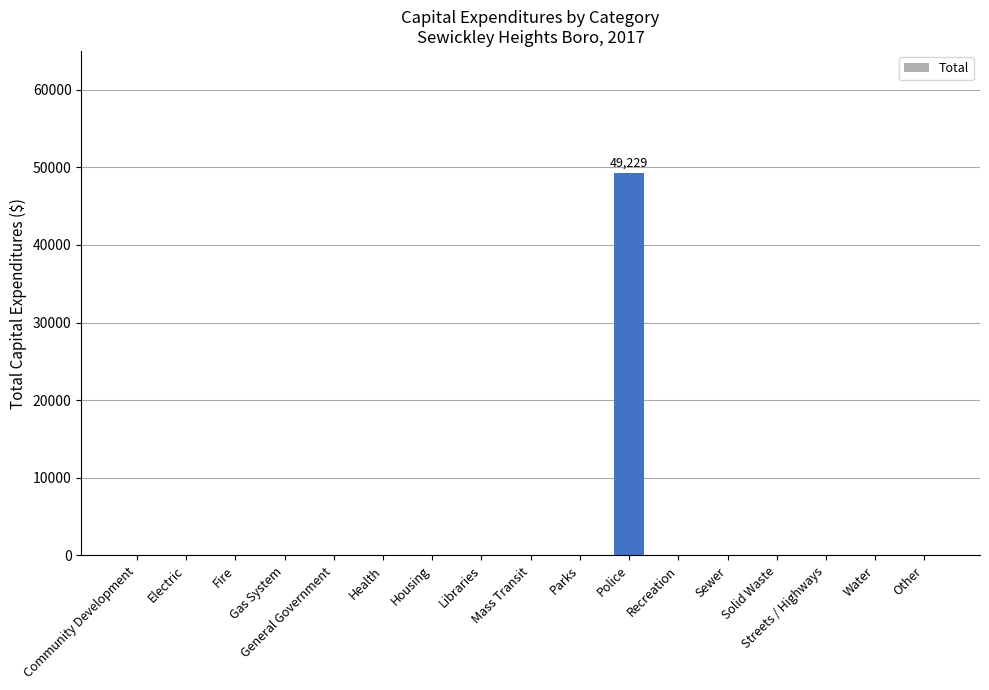

Reading right to left, extract all data points from this chart.

Other=0	Water=0	Streets / Highways=0	Solid Waste=0	Sewer=0	Recreation=0	Police=49229	Parks=0	Mass Transit=0	Libraries=0	Housing=0	Health=0	General Government=0	Gas System=0	Fire=0	Electric=0	Community Development=0